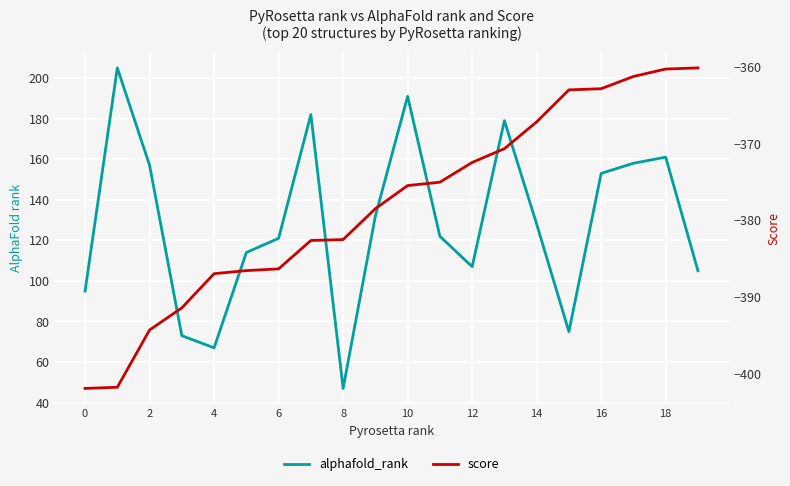

What are all the series names shown in the legend?

alphafold_rank, score